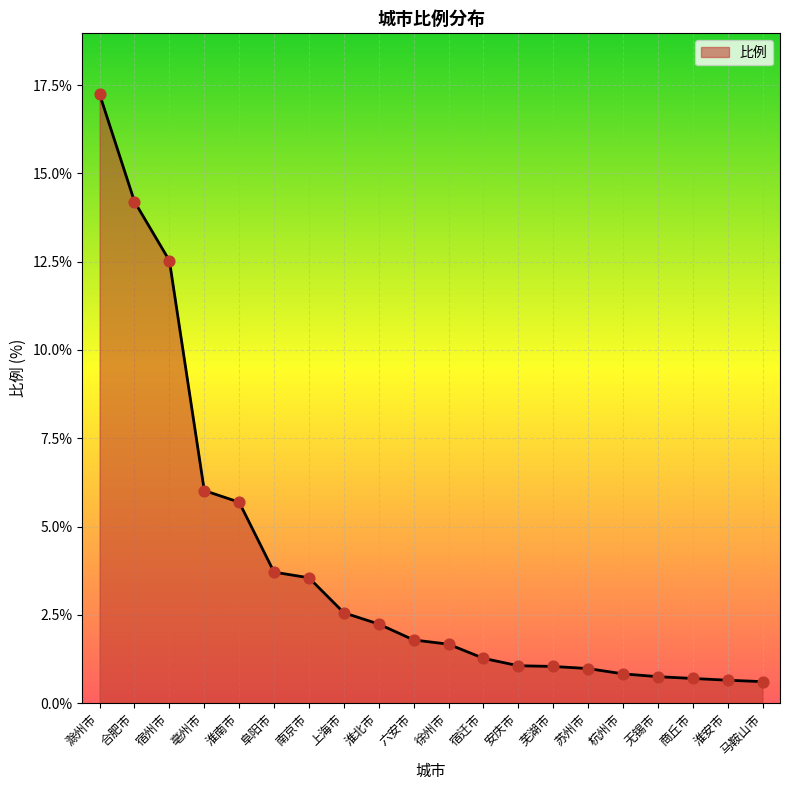

Which has a higher value, 马鞍山市 or 宿迁市?

宿迁市